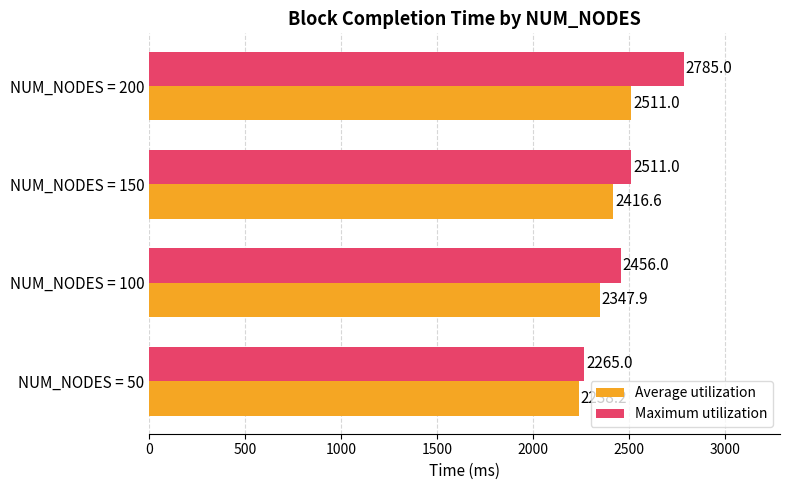

Rank the series by their average value, from lowest to highest.

Average utilization, Maximum utilization